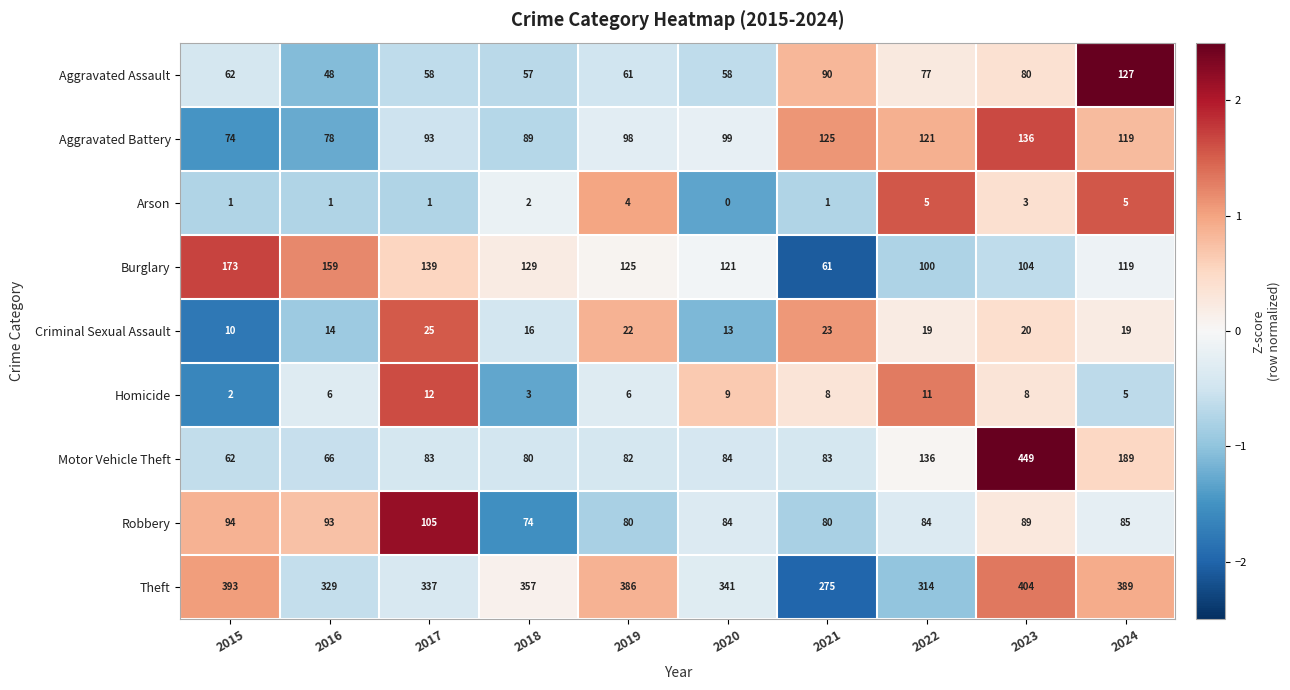

How many data points in Motor Vehicle Theft are less than 83?

4